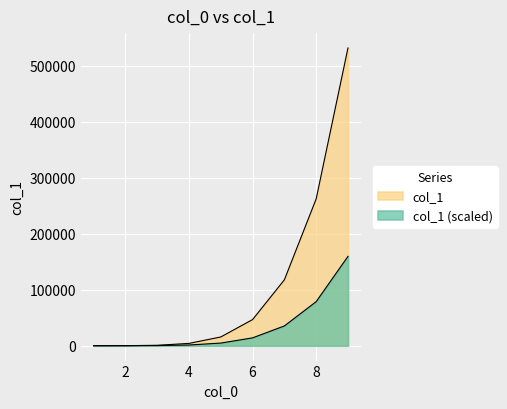

What is the value of the 2nd point from the left?

64